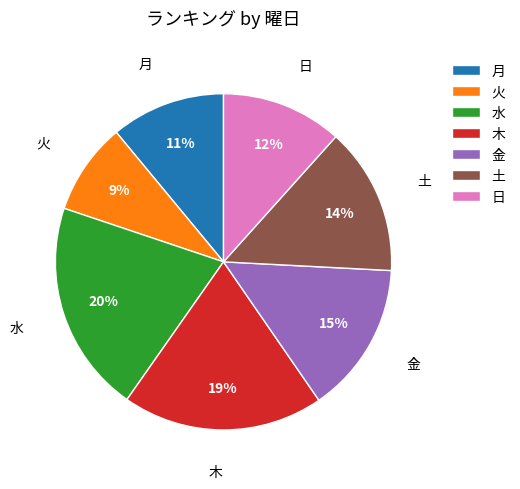

To the nearest percent, what portion does 土 represent?

14%